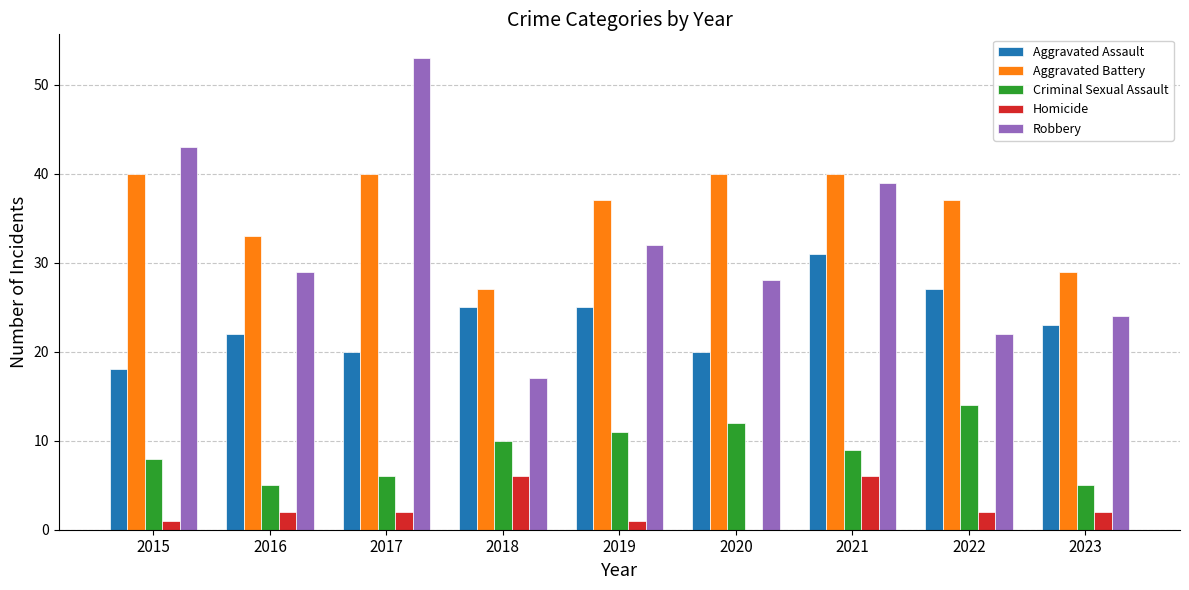

Between 2015 and 2016, which series saw the biggest shift?

Robbery